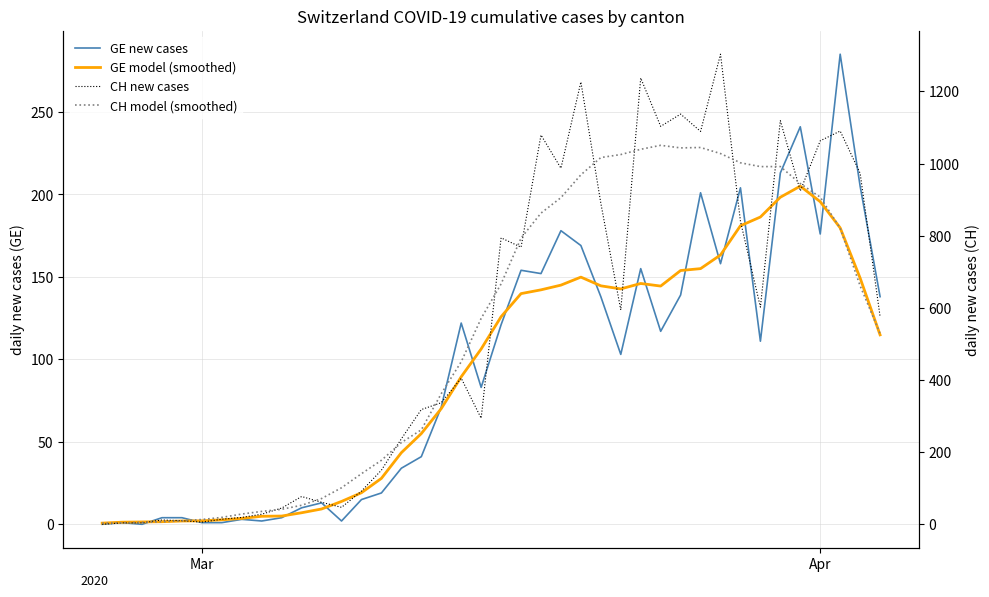

What is the sum of all CH new cases values?

21554.0